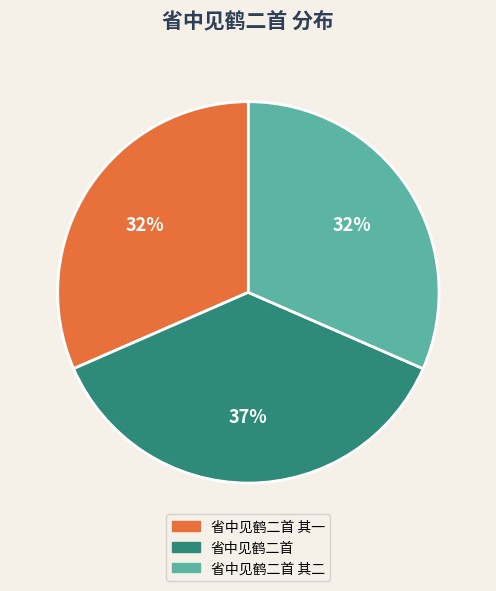

To the nearest percent, what is the average slice percentage?

33%